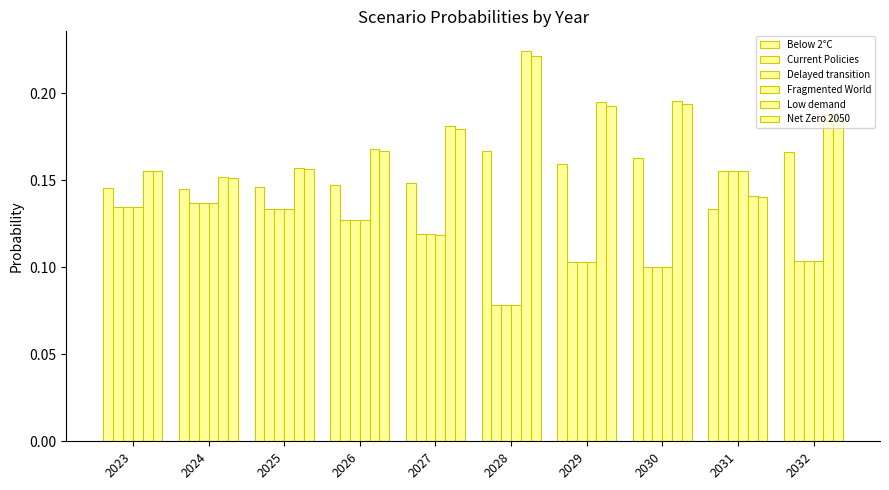

How many categories are shown in the chart?

10